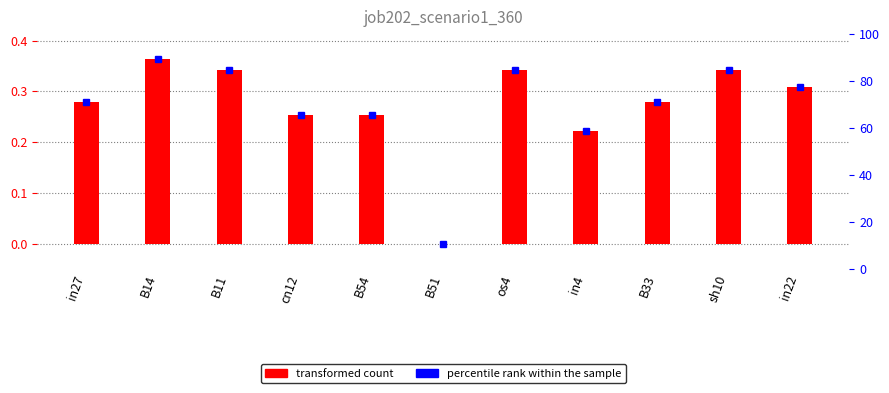

Reading left to right, what are all the values shown in this chart?

0.3	0.4	0.3	0.3	0.3	0.0	0.3	0.2	0.3	0.3	0.3